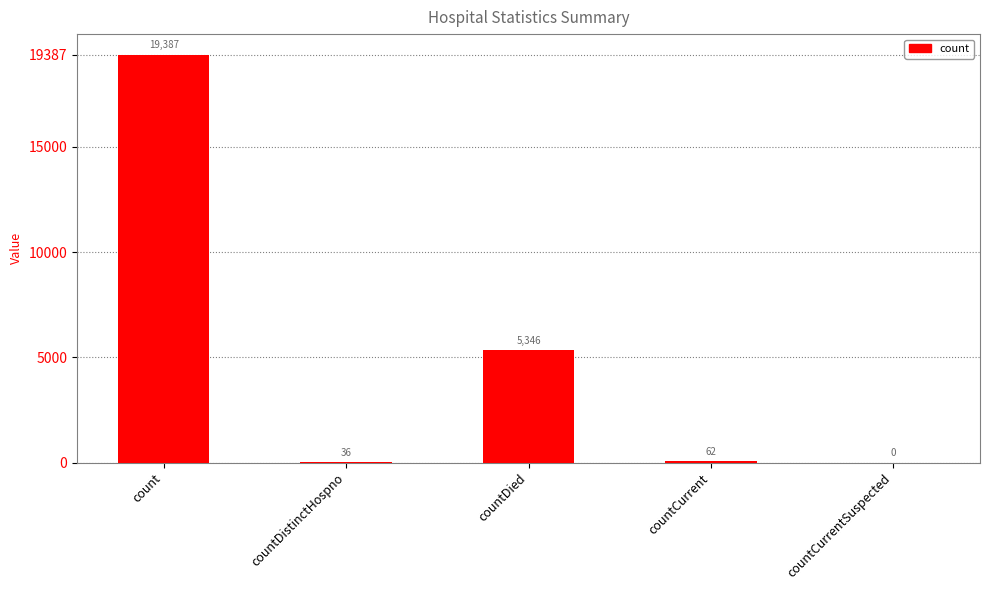

True or false: the data shows 9245 at countDied.

False